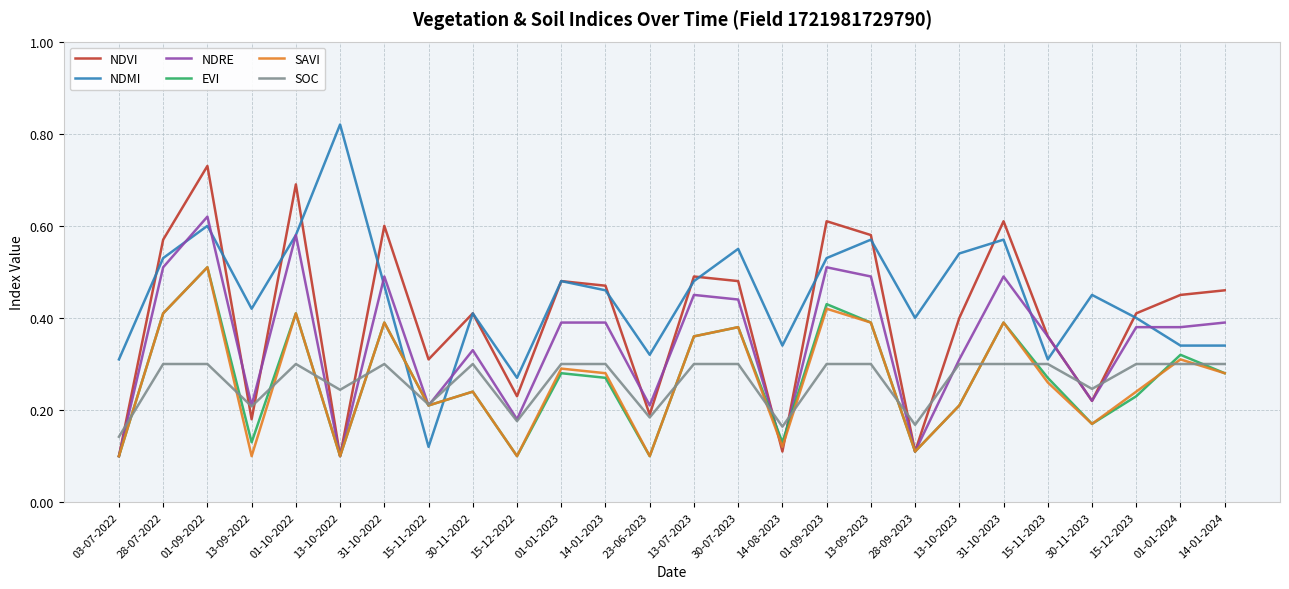

The value of SAVI at 14-01-2024 is 0.2. True or false?

False